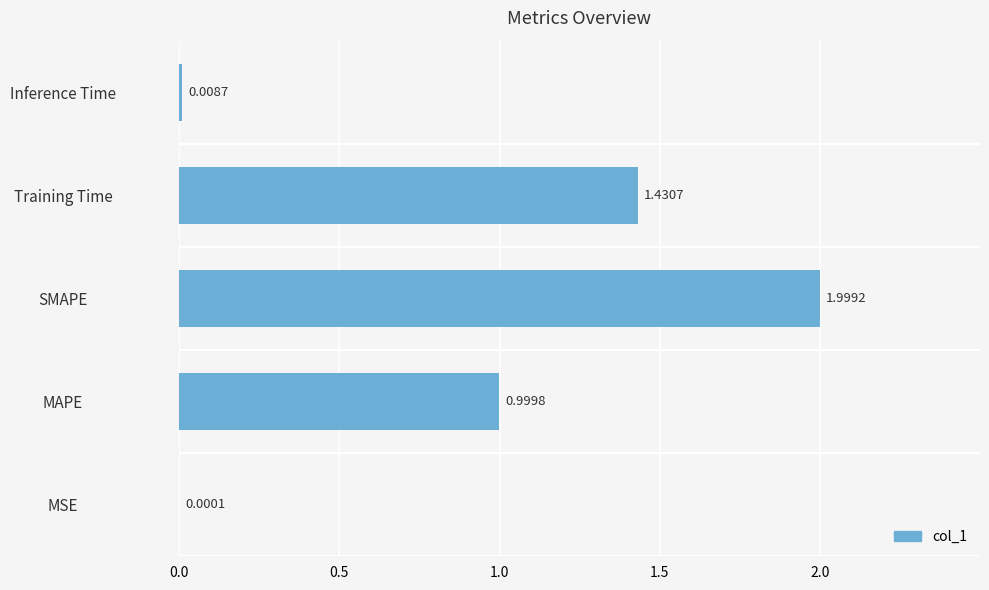

Which has a higher value, MAPE or Training Time?

Training Time